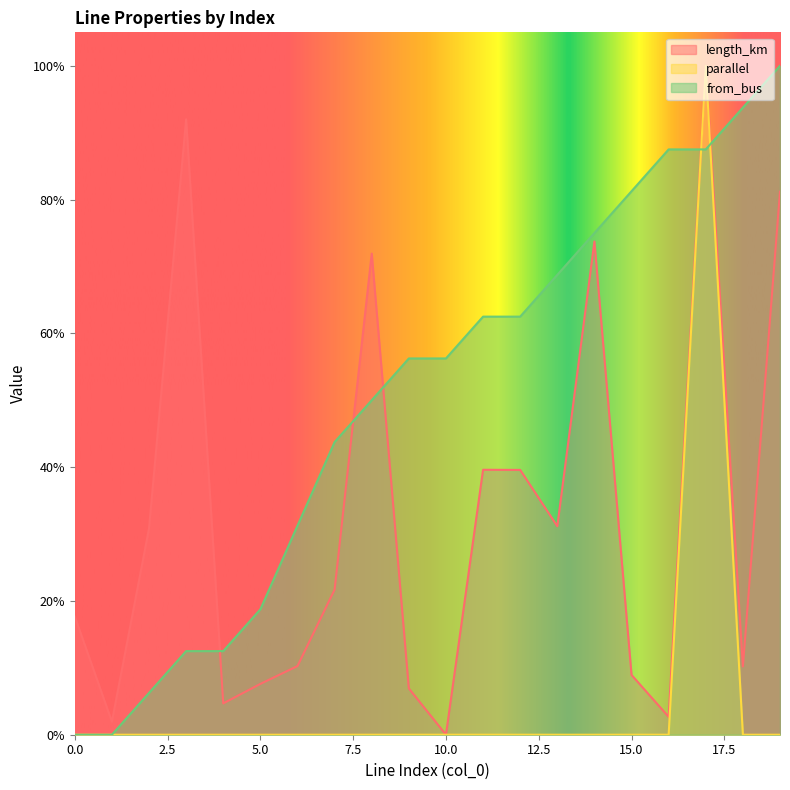

What is the sum of all length_km values?

6.5